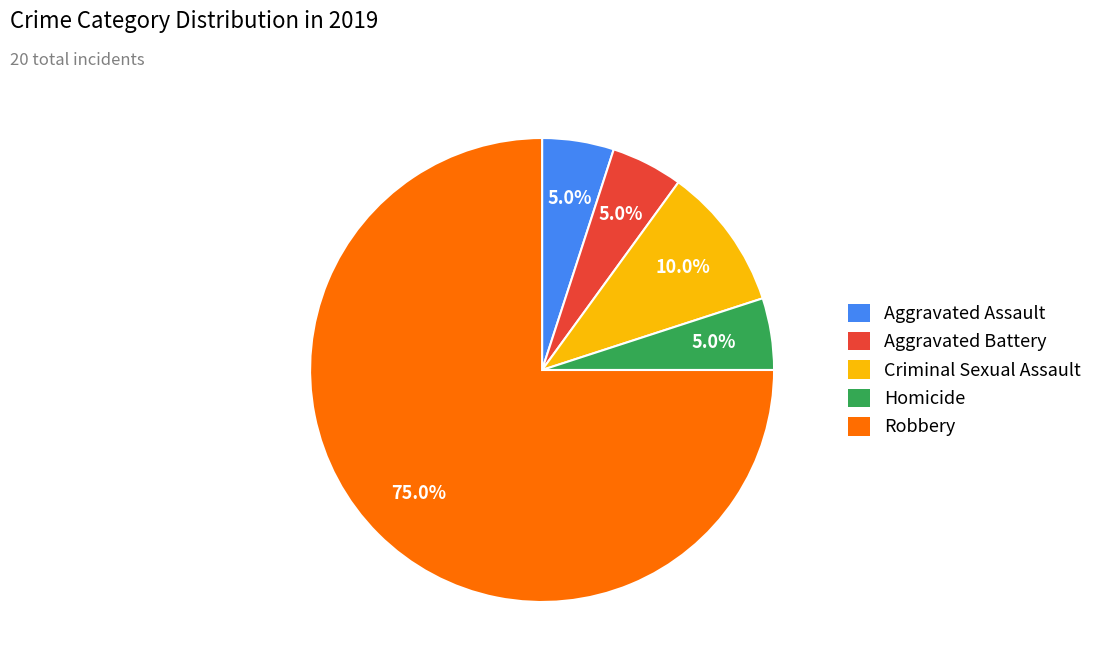

What is the largest slice in the pie chart?

Robbery